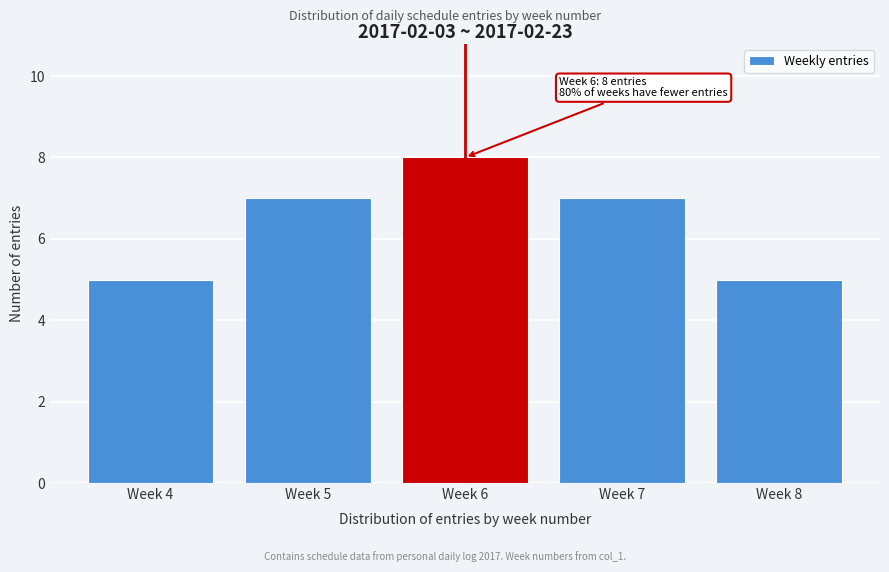

Reading right to left, what are all the values shown in this chart?

5	7	8	7	5